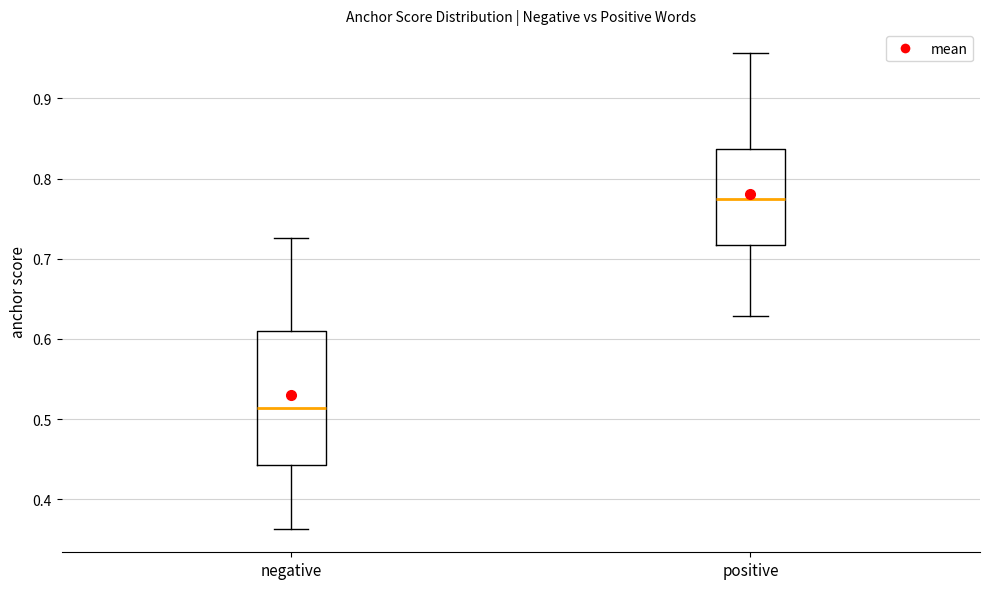

Comparing the boxes themselves (not the whiskers), which one is the tallest?

negative